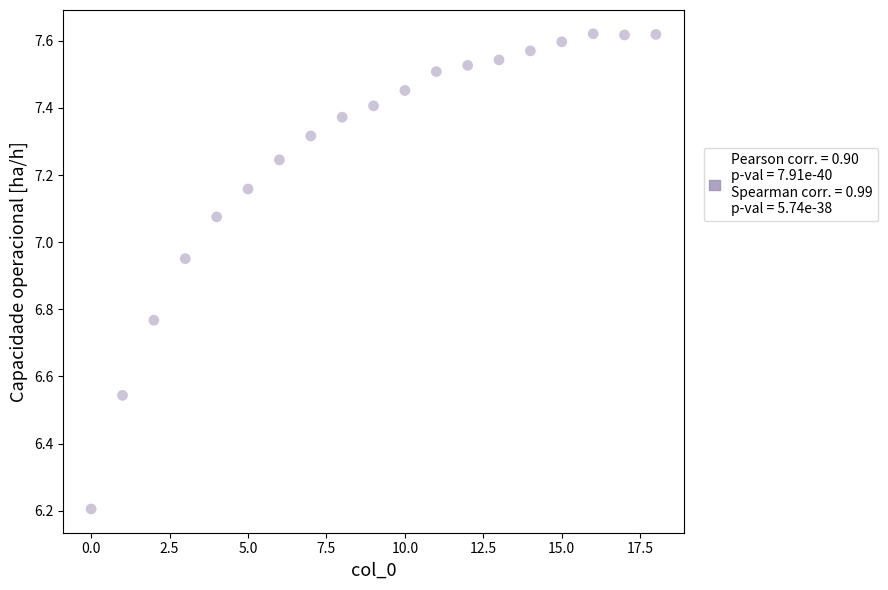

What Y value in the scatter plot is closest to 6?

6.2